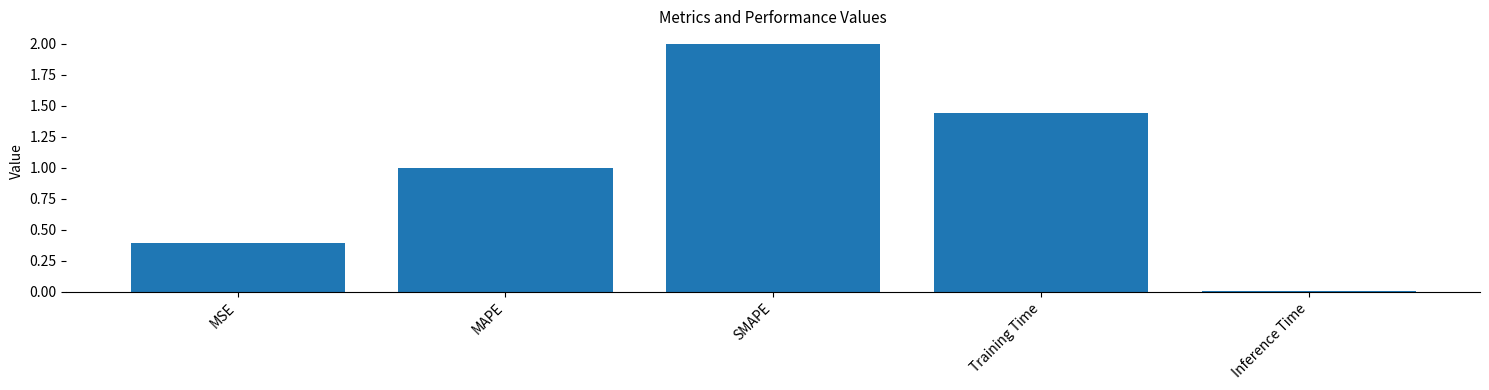

What is the difference between the maximum and minimum values?

2.0